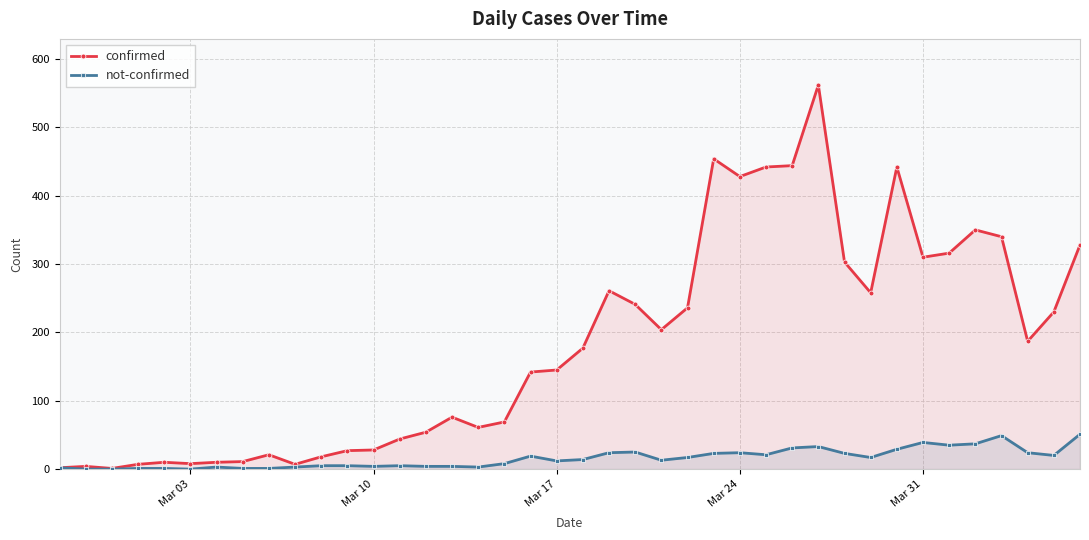

How many lines are shown in the chart?

2